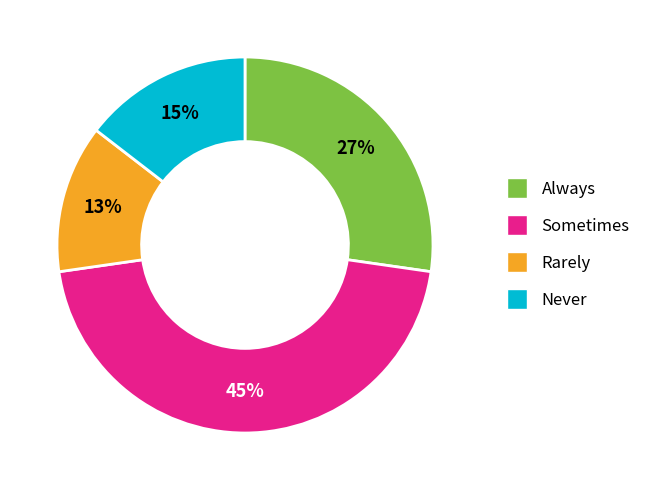

How many segments does this pie chart have?

4